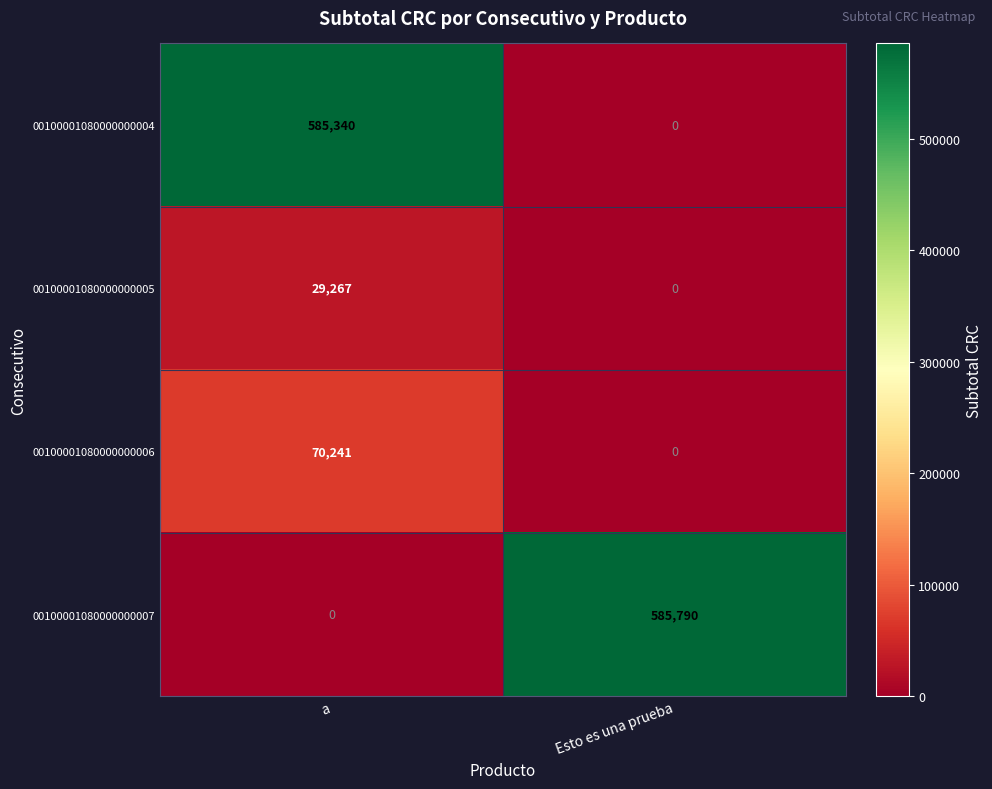

Which series changed the most between a and Esto es una prueba?

00100001080000000007